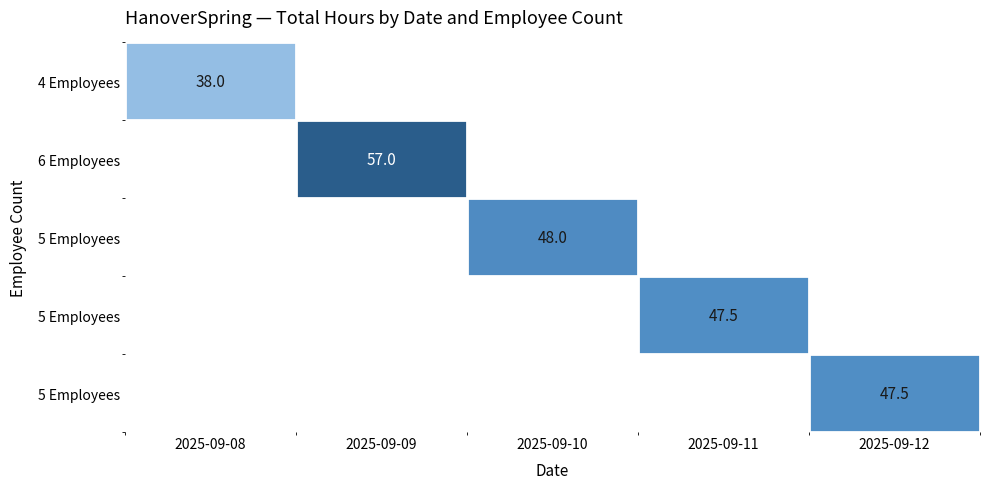

What is the total value across all series at 2025-09-08?

38.0